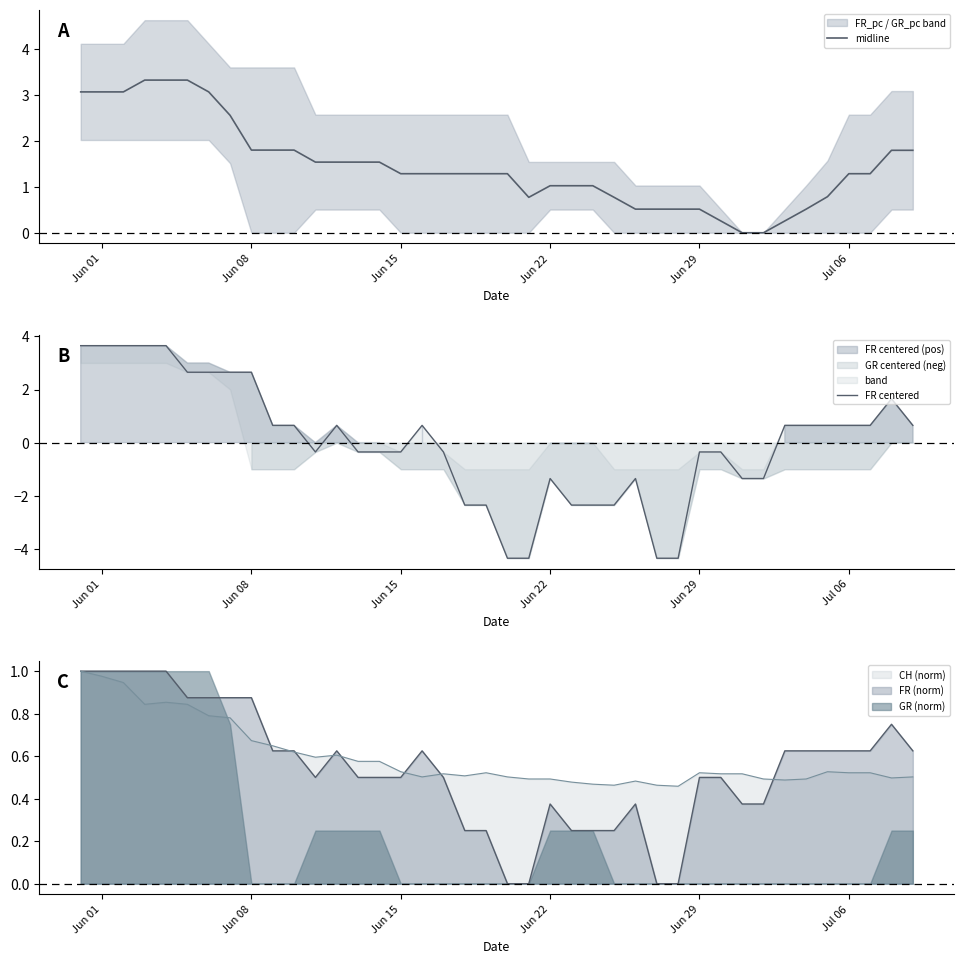

In midline, how many points are lower than both neighbors (excluding endpoints)?

1